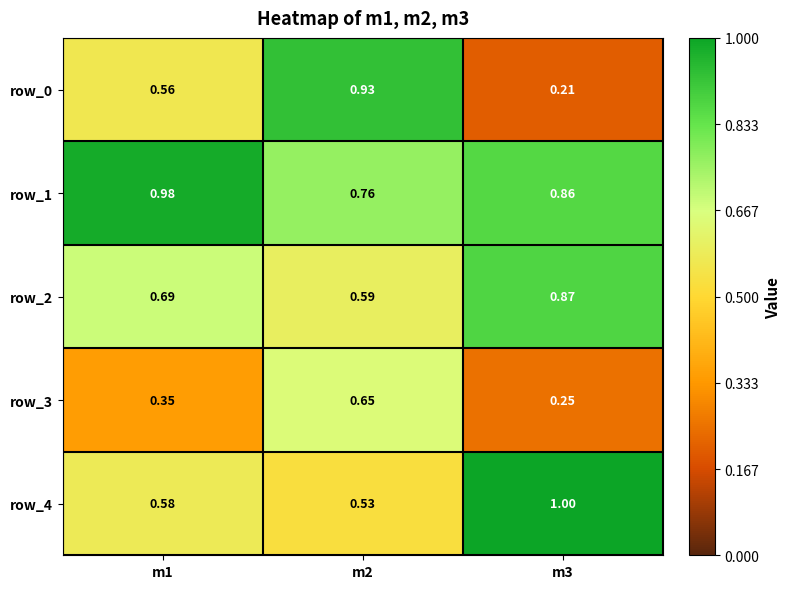

Is the value of row_3 at m3 greater than the value of row_2 at m3?

No